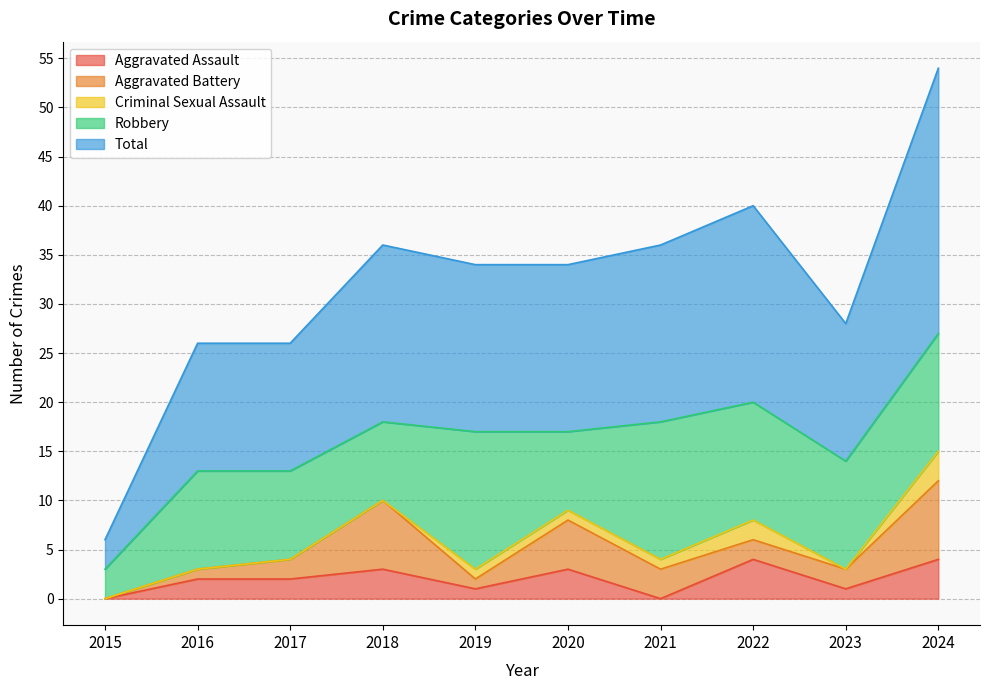

Which series has the largest range (max minus min)?

Total